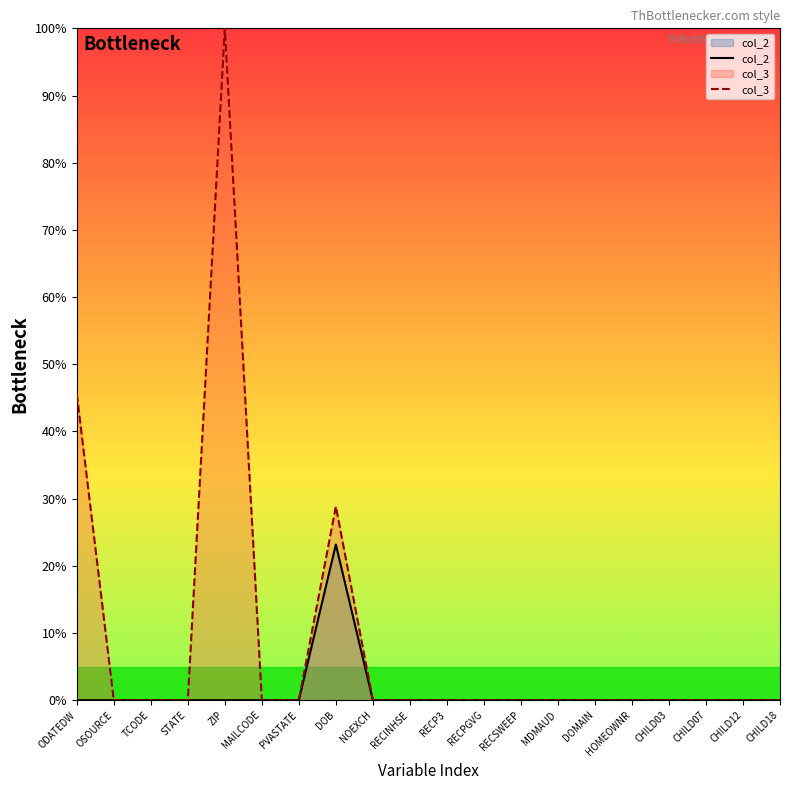

Between OSOURCE and MAILCODE, which is larger?

OSOURCE